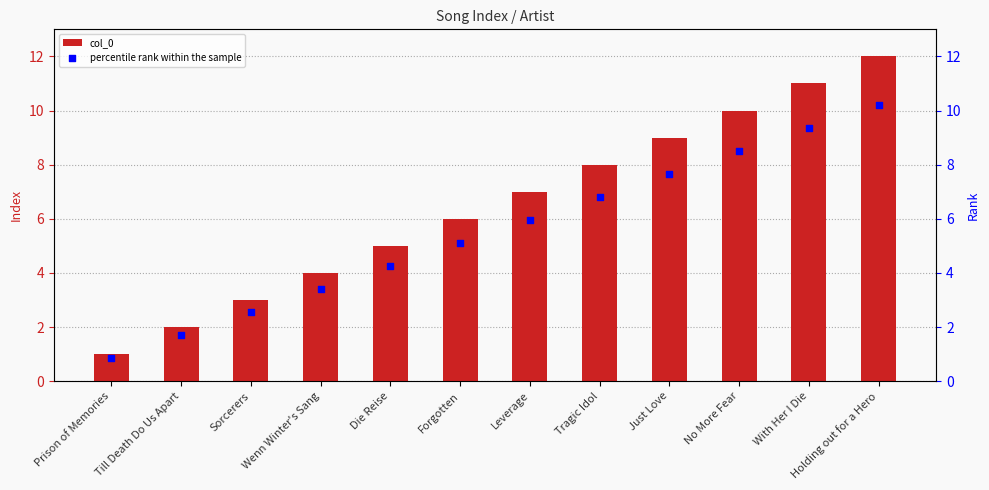

Which series contains the lowest Y value?

percentile rank within the sample